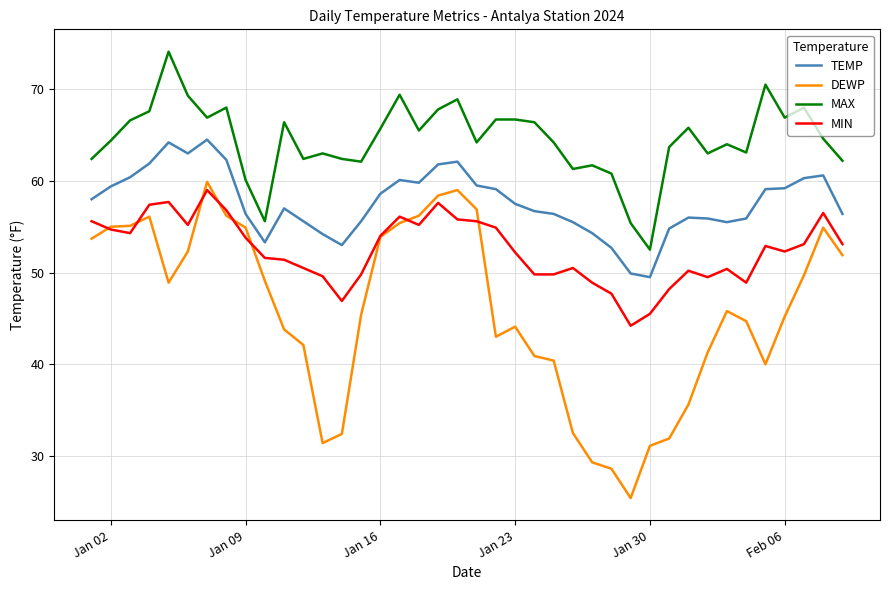

Rank the series by their average value, from lowest to highest.

DEWP, MIN, TEMP, MAX